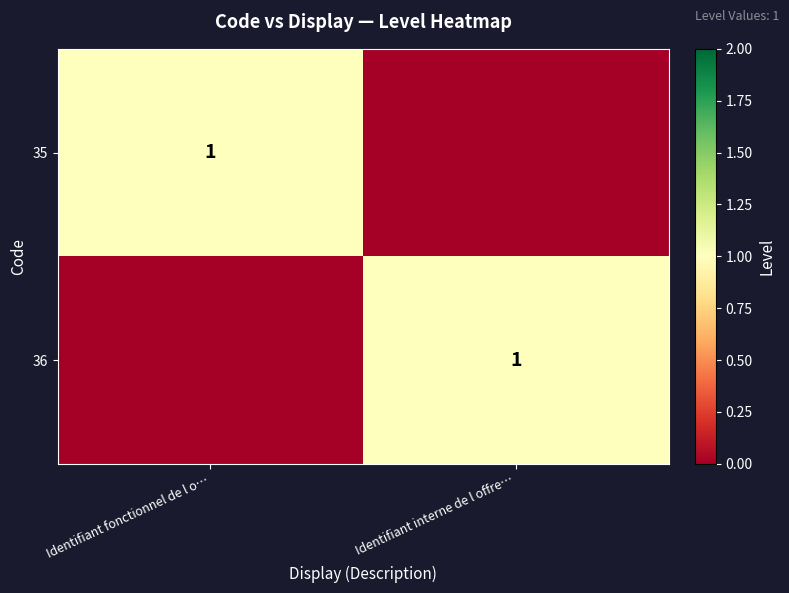

The 36 series shows 0 at Identifiant interne de l offre…. True or false?

False